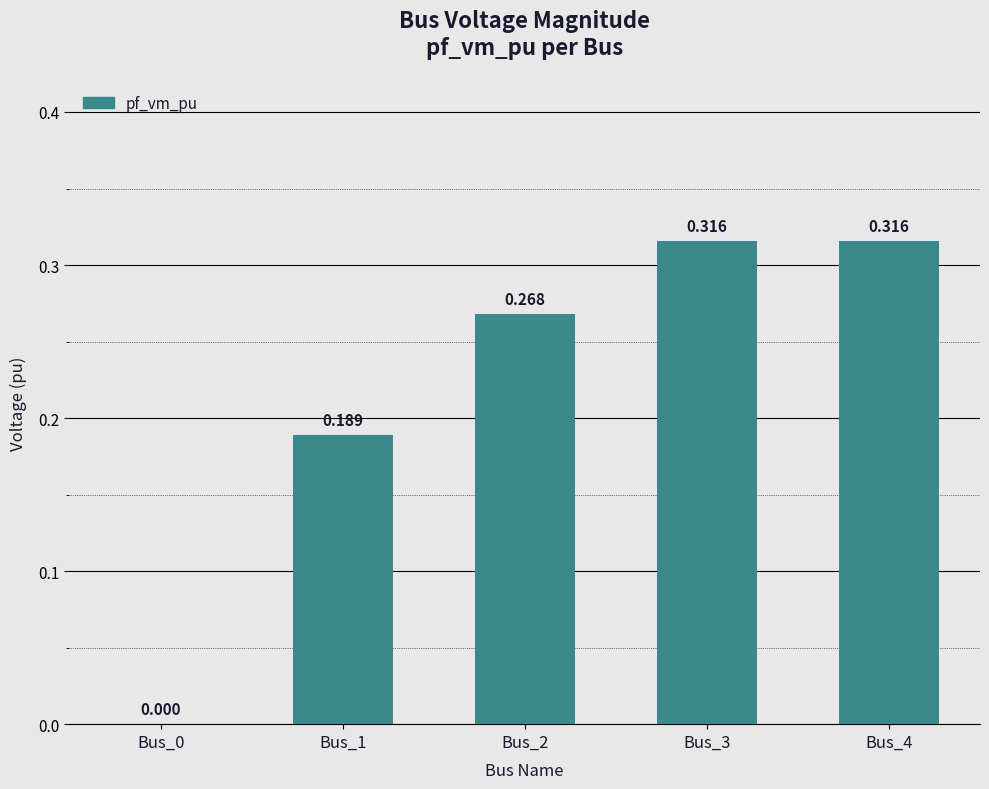

How many series are shown in this chart?

1